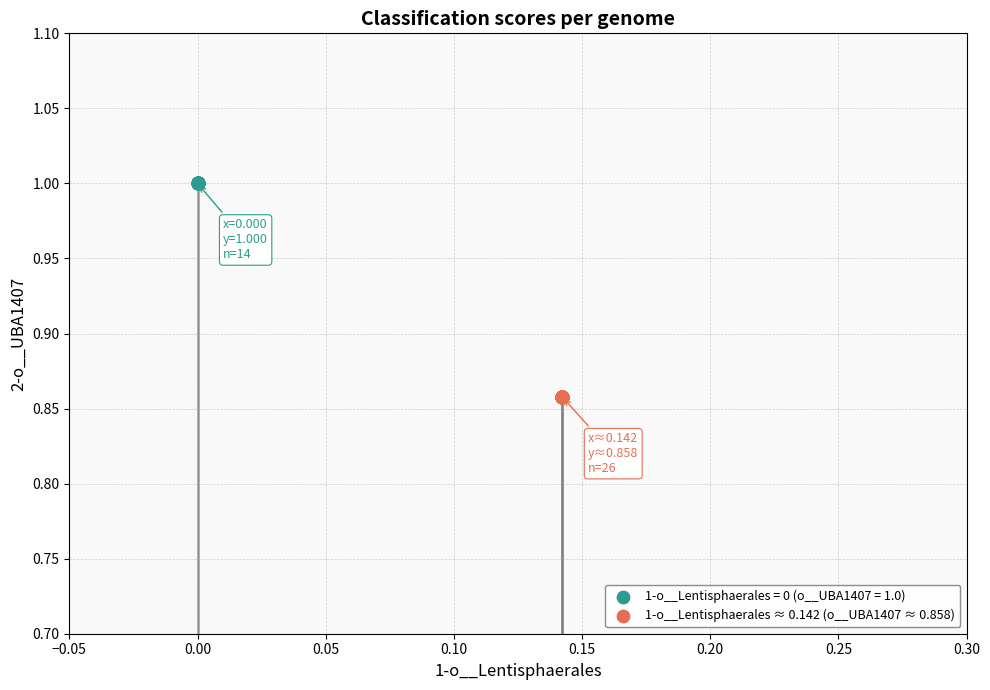

Which series reaches the minimum Y coordinate?

1-o__Lentisphaerales ≈ 0.142 (o__UBA1407 ≈ 0.858)